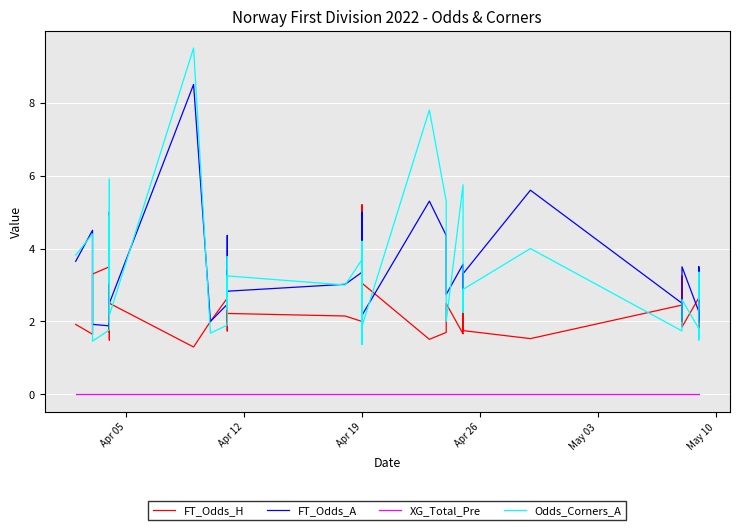

What is the value of the FT_Odds_H point at the 7th from the left?

1.7